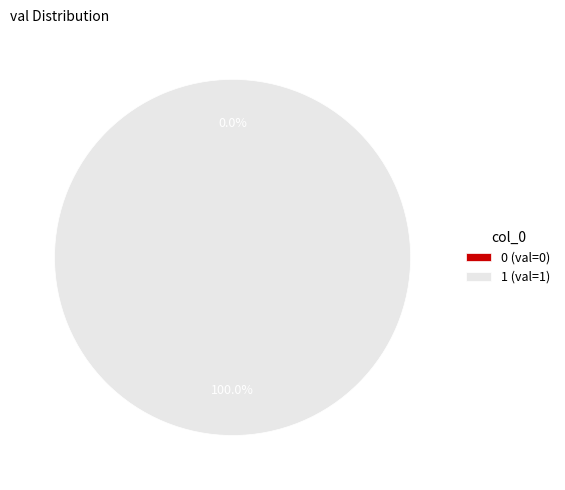

The 0 slice represents 5% of the pie. True or false?

False